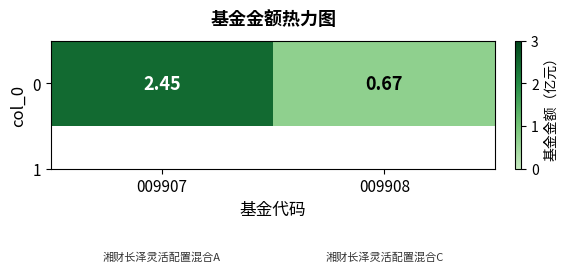

Rank the categories by value from highest to lowest.

009907, 009908